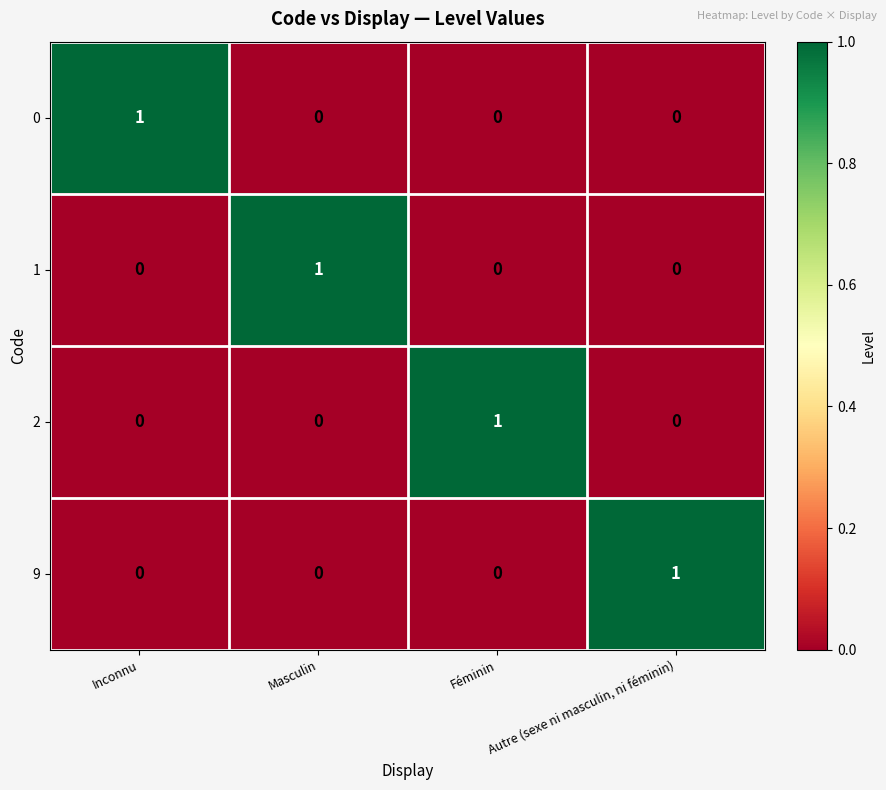

What is the total value across all series at Inconnu?

1